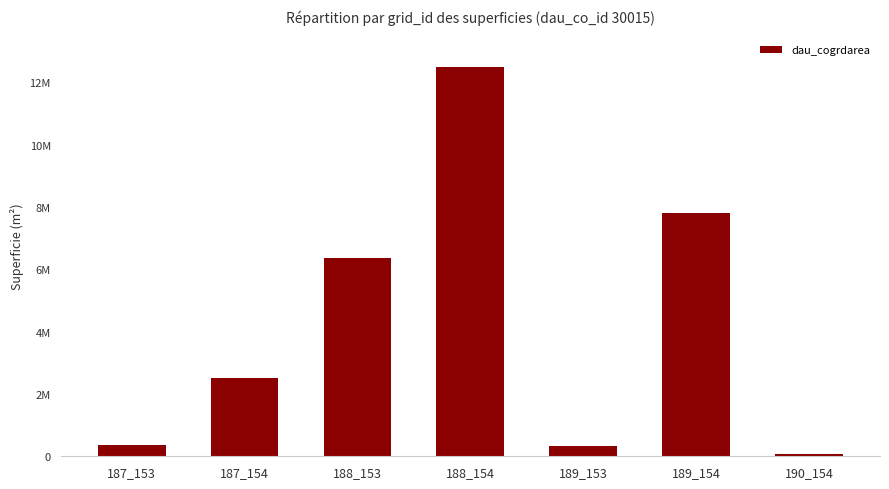

What is the value of the 7th bar from the left?

63900